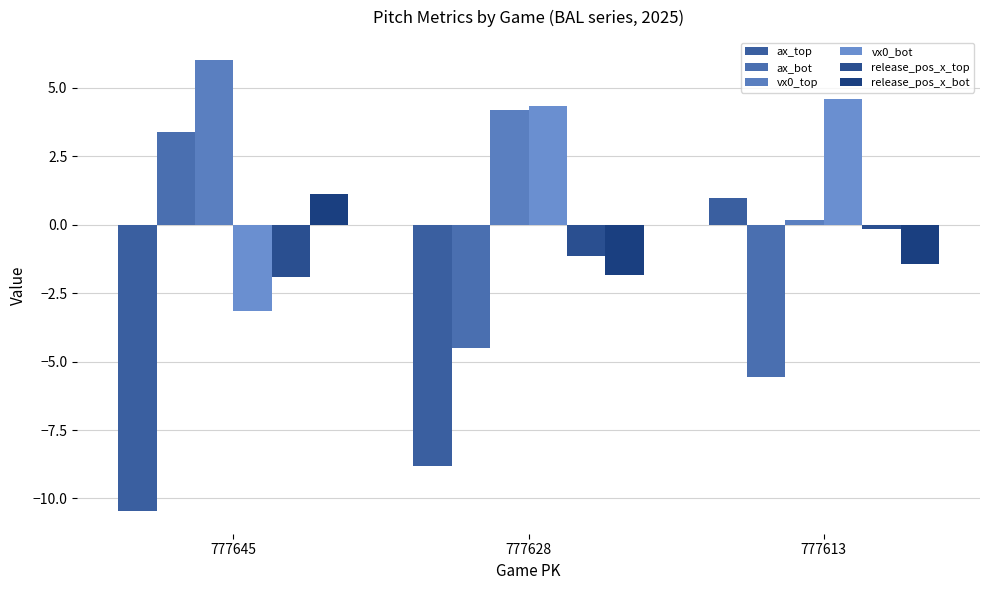

Which series has the largest total across all categories?

vx0_top